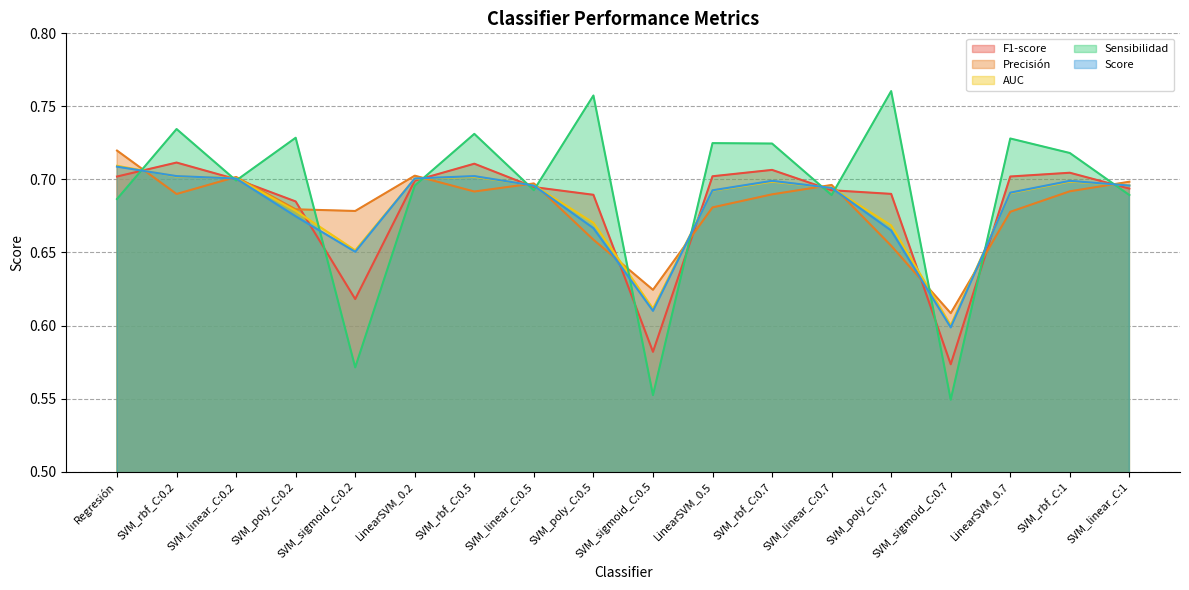

Rank the categories by F1-score value from lowest to highest.

SVM_sigmoid_C:0.7, SVM_sigmoid_C:0.5, SVM_sigmoid_C:0.2, SVM_poly_C:0.2, SVM_poly_C:0.5, SVM_poly_C:0.7, SVM_linear_C:0.7, SVM_linear_C:1, SVM_linear_C:0.5, LinearSVM_0.2, SVM_linear_C:0.2, Regresión, LinearSVM_0.7, LinearSVM_0.5, SVM_rbf_C:1, SVM_rbf_C:0.7, SVM_rbf_C:0.5, SVM_rbf_C:0.2